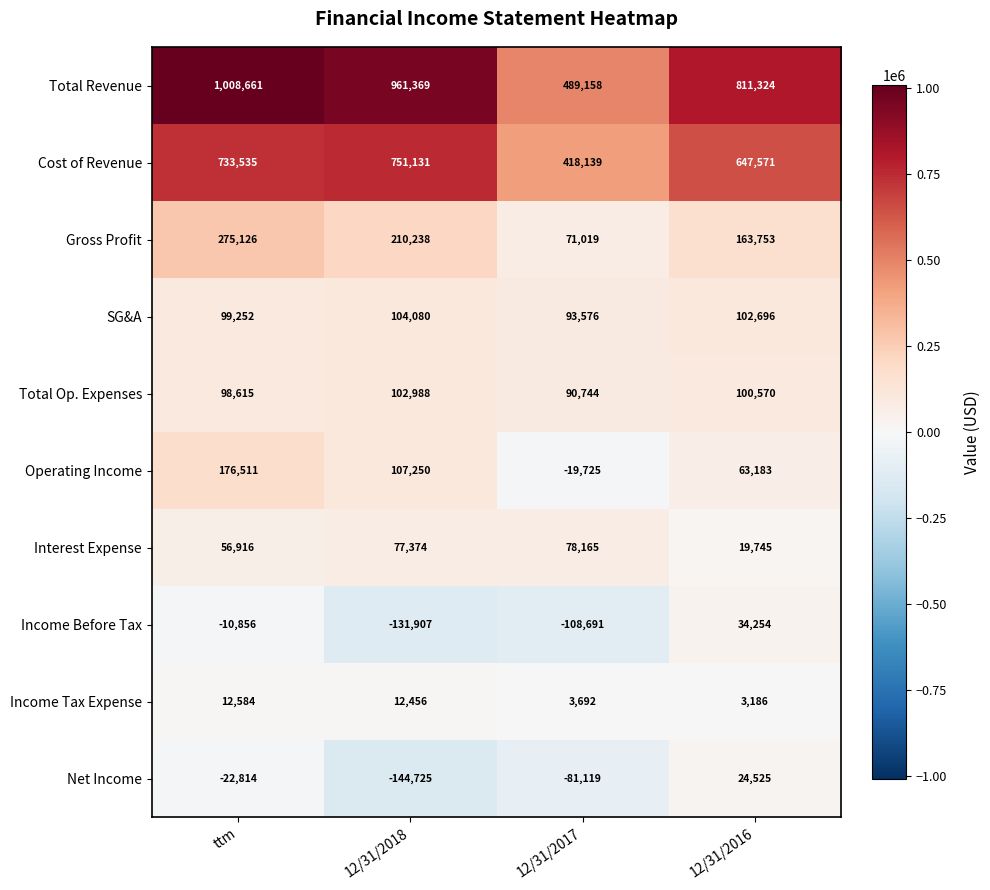

Where is SG&A nearest to the value 98828?

ttm